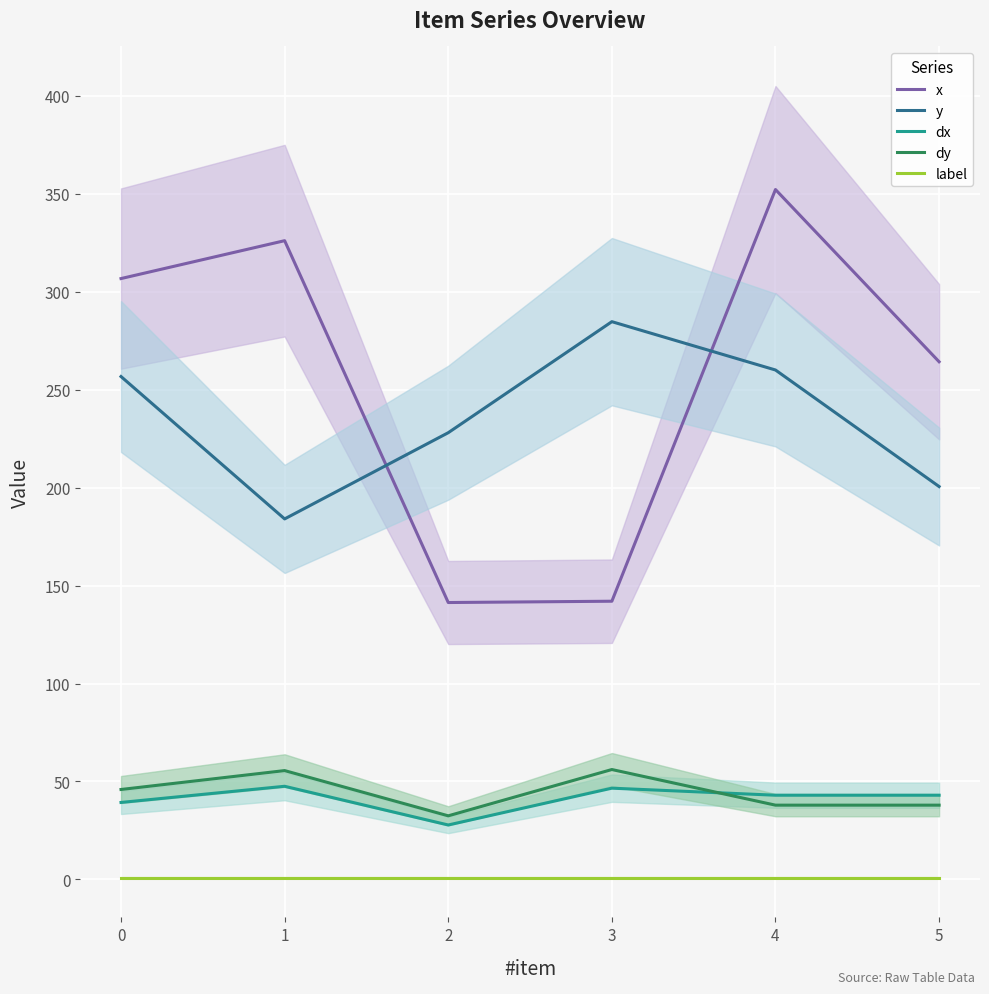

Which series changed the most between 2 and 4?

x